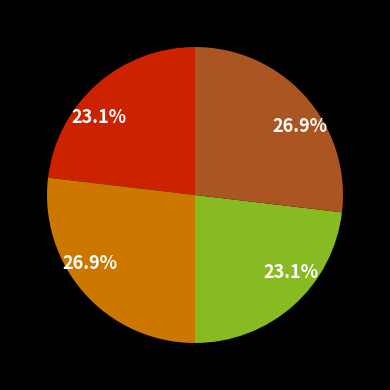

Is there any slice that represents more than half of the pie?

No